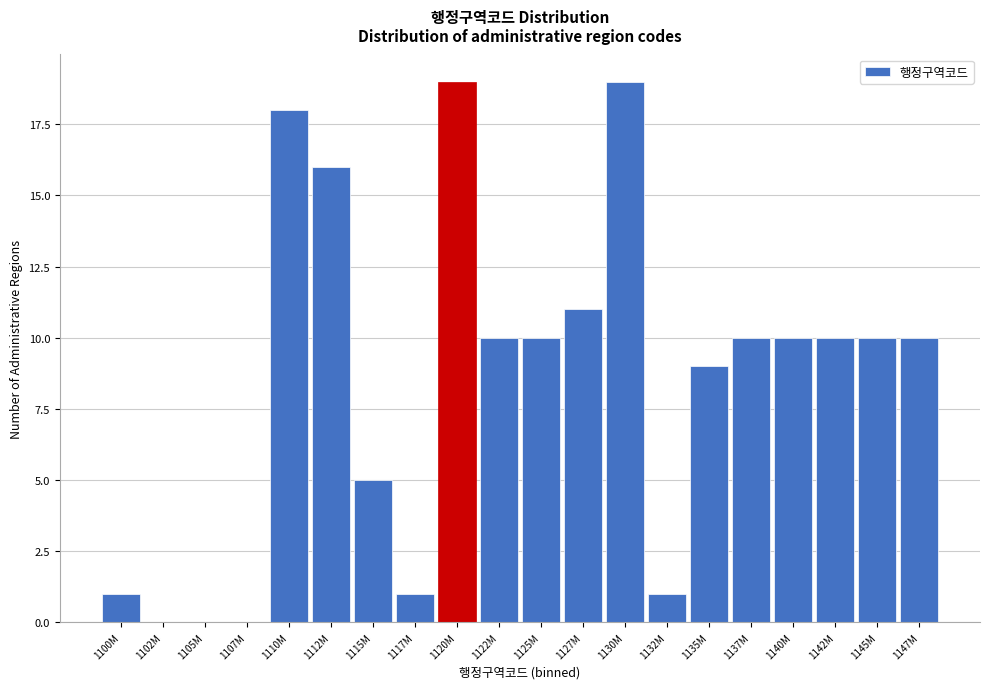

Reading right to left, transcribe all the data shown in this chart.

1147M=10	1145M=10	1142M=10	1140M=10	1137M=10	1135M=9	1132M=1	1130M=19	1127M=11	1125M=10	1122M=10	1120M=19	1117M=1	1115M=5	1112M=16	1110M=18	1107M=0	1105M=0	1102M=0	1100M=1